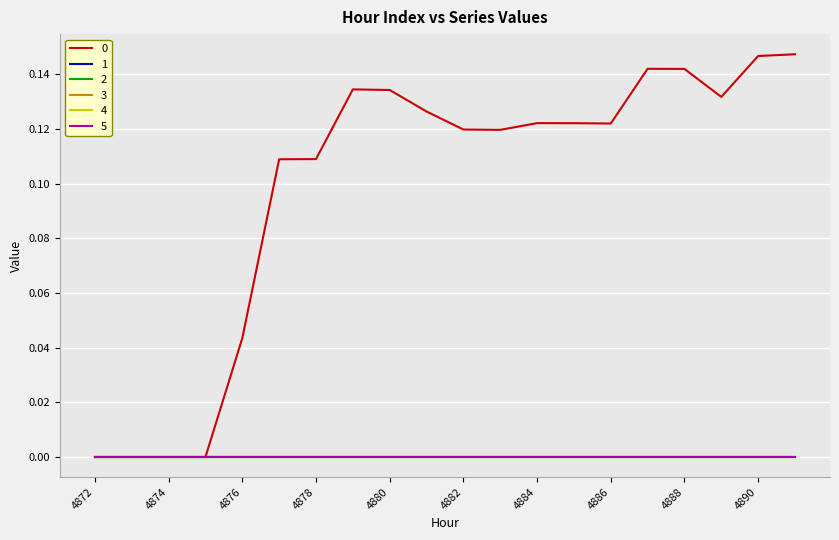

Does the chart display data point markers on the line(s)?

No